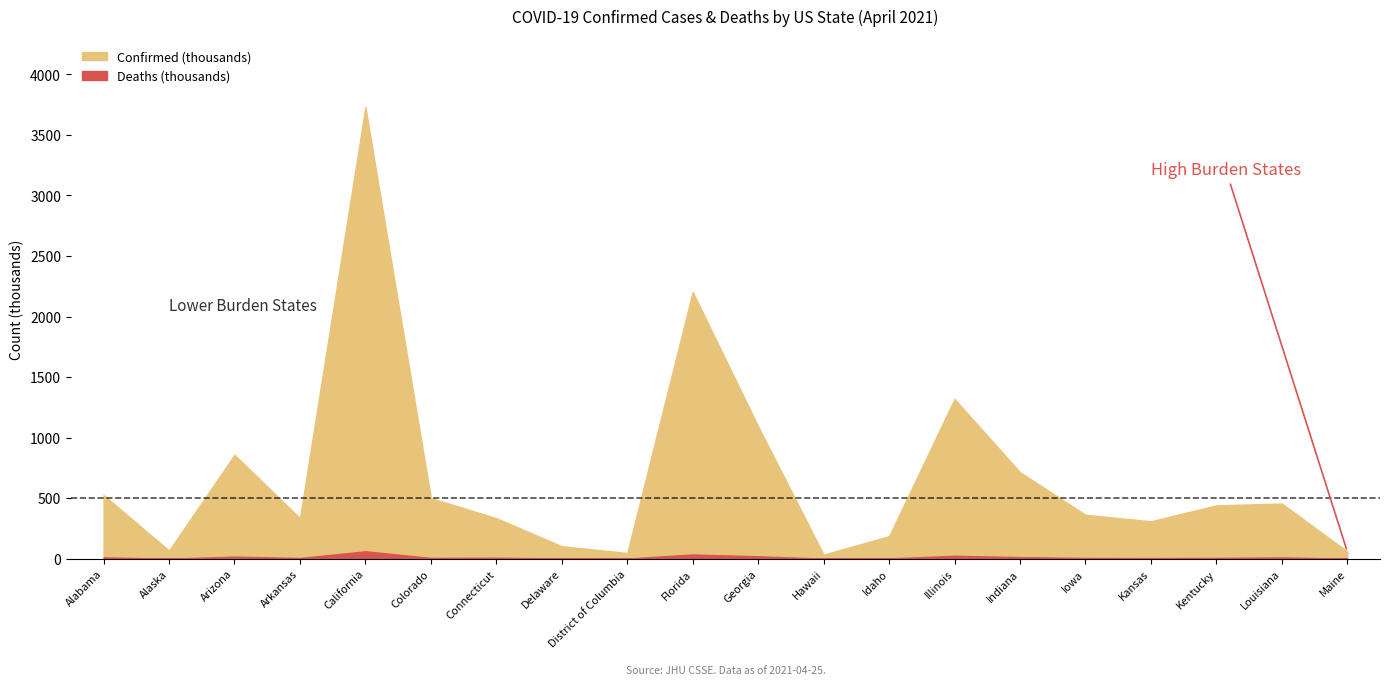

What is the label of the 17th point from the right?

Arkansas